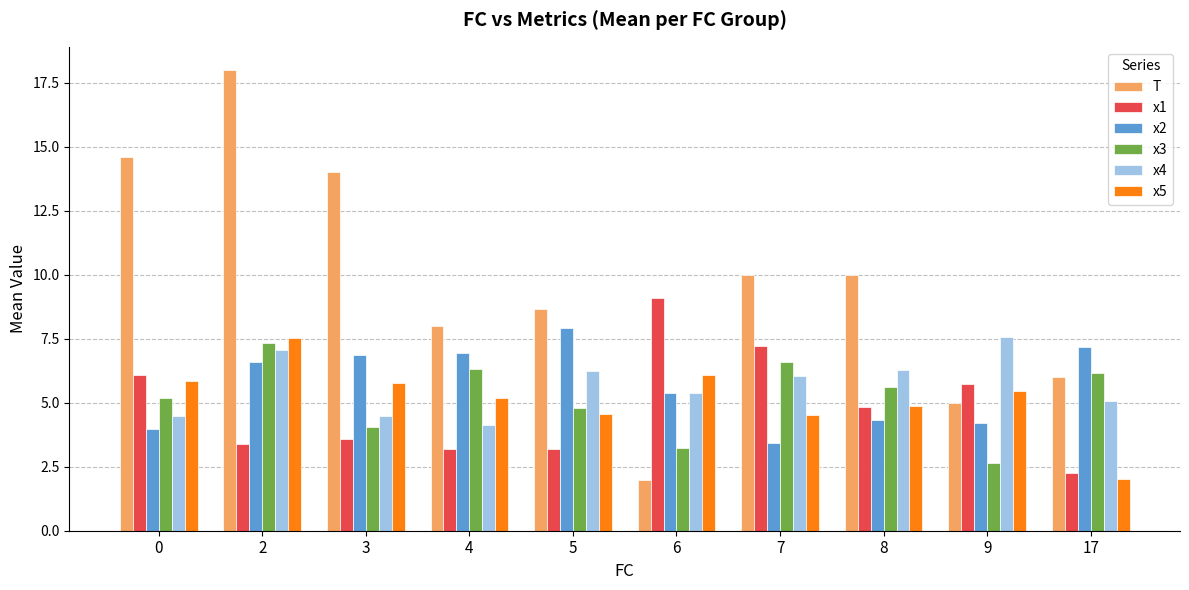

Where is x4 nearest to the value 5?

17